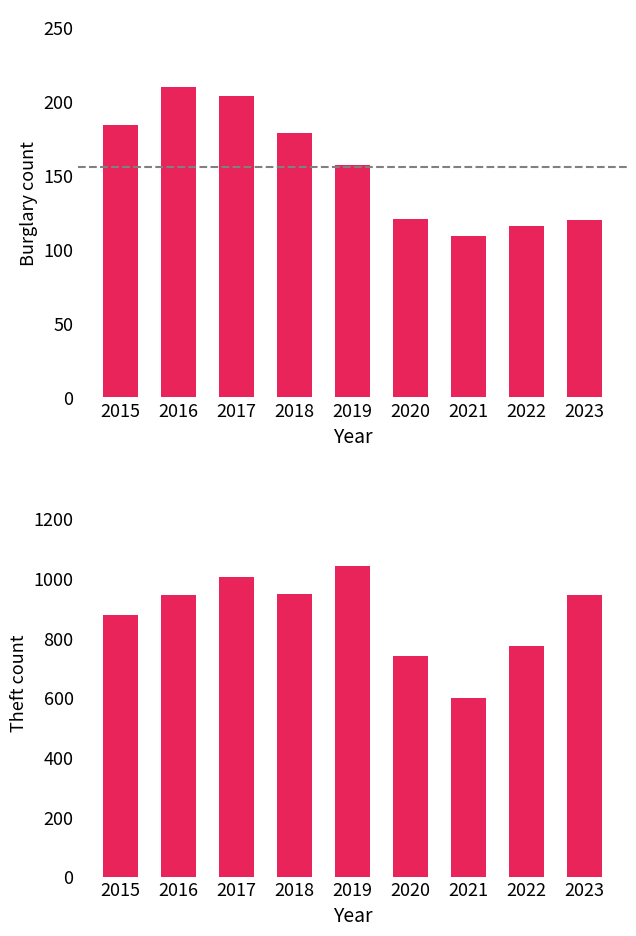

Where is Theft nearest to the value 820?

2022